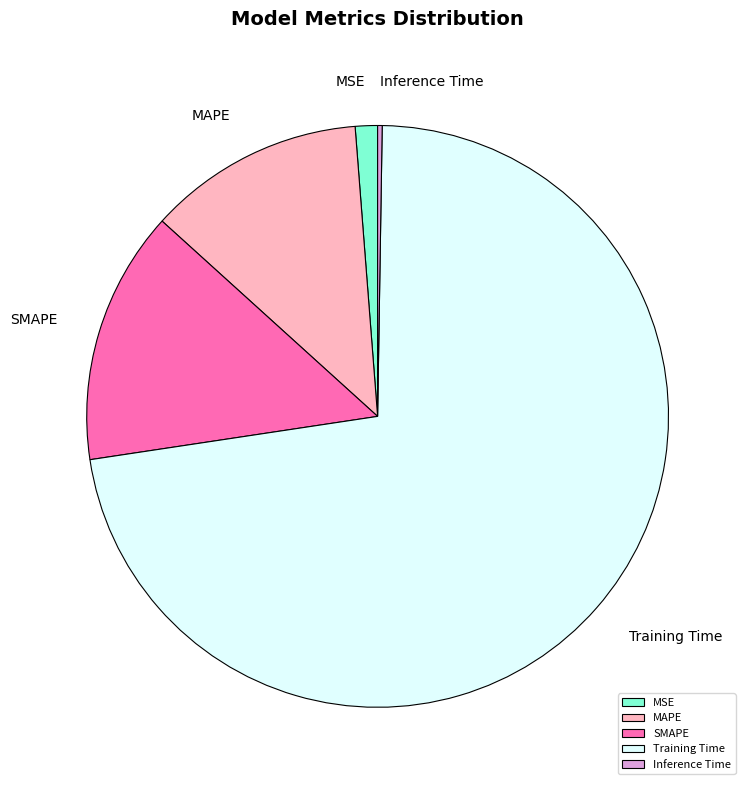

What is the largest slice in the pie chart?

Training Time